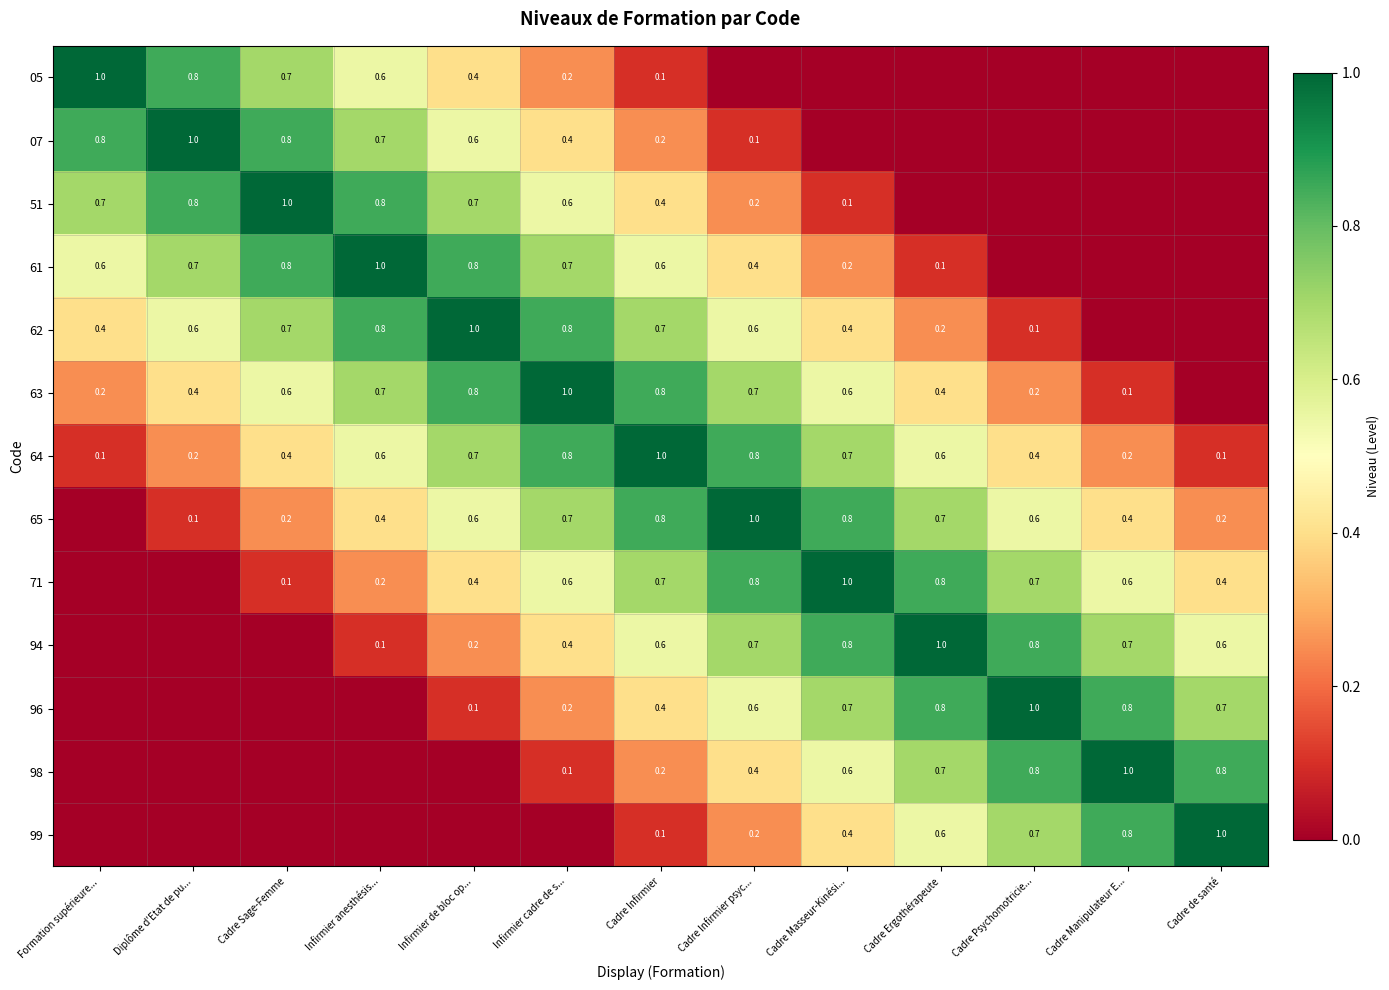

Count the number of categories in the chart.

13